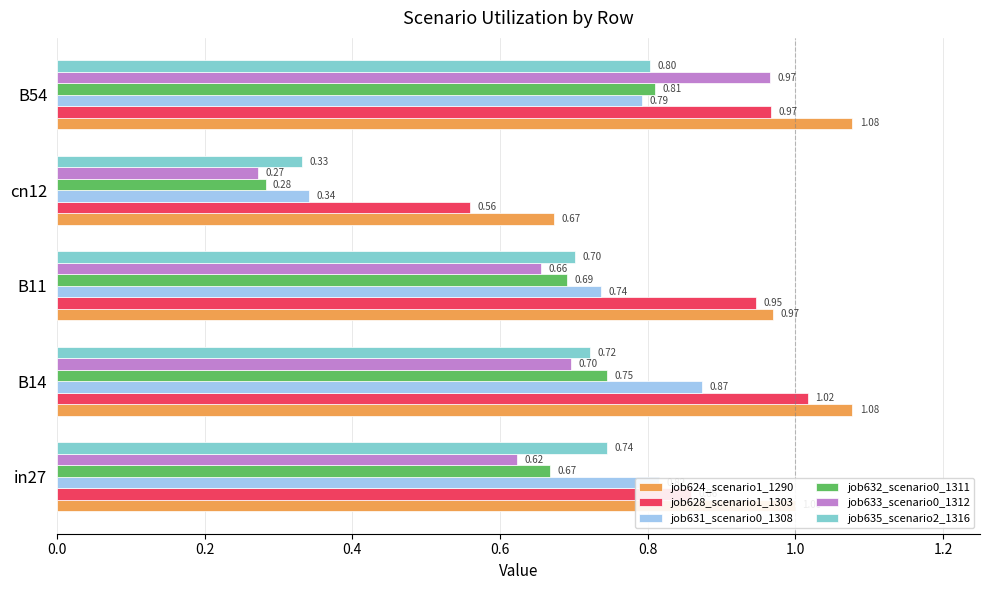

Between B14 and B54, which series saw the biggest shift?

job633_scenario0_1312